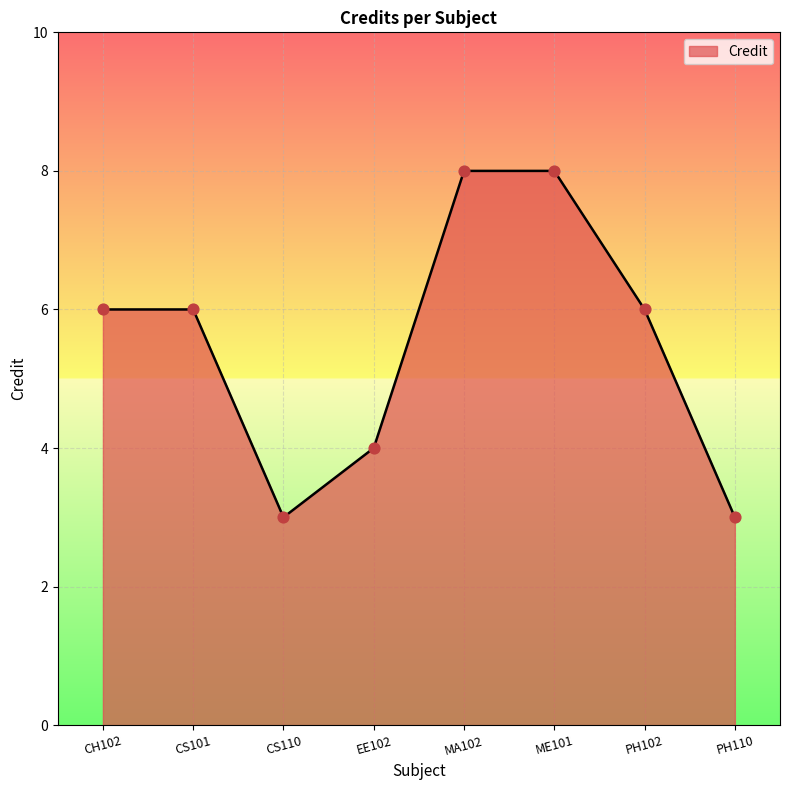

Between CS101 and EE102, which is larger?

CS101